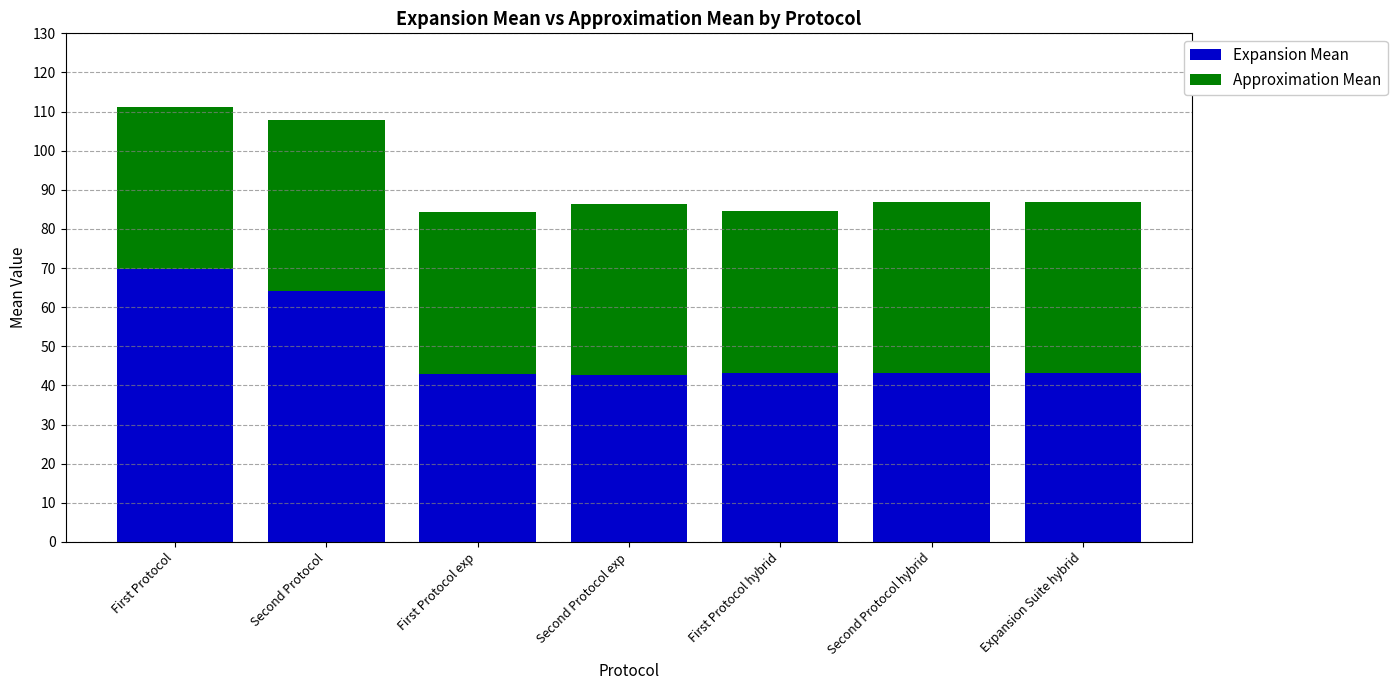

What is the sum of the Expansion Mean values at Second Protocol and First Protocol?

134.1